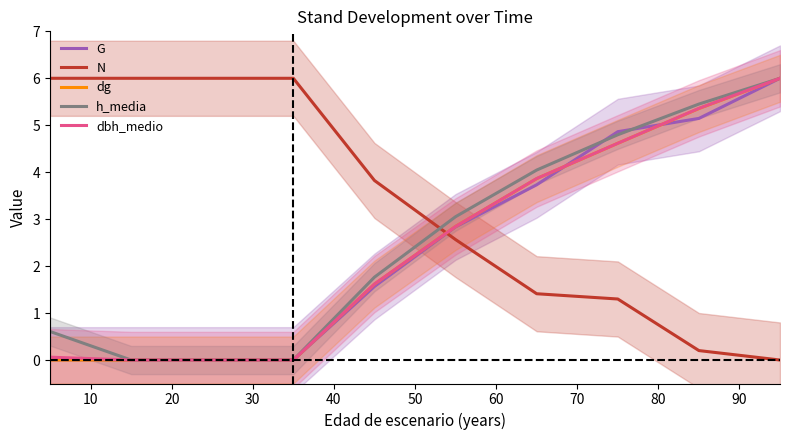

What is the maximum value for N?

6.0